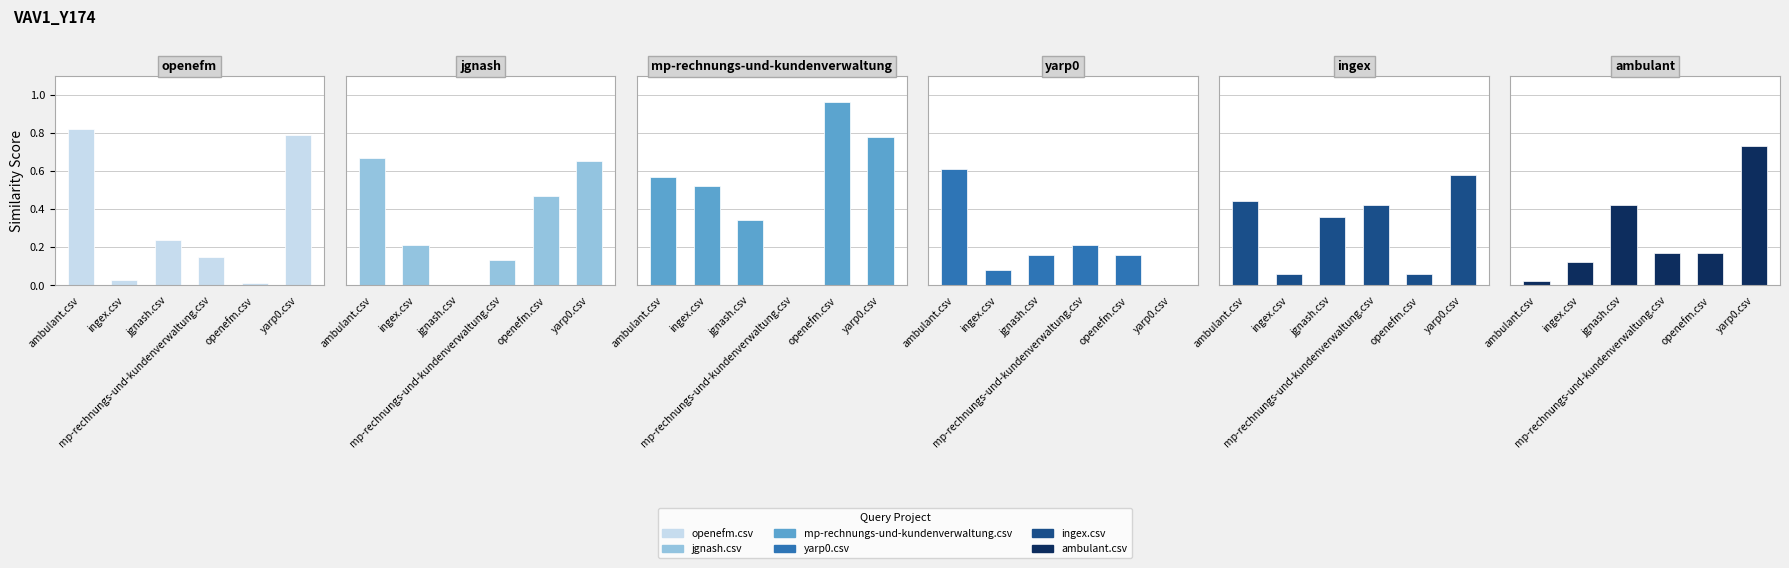

How many groups of bars are there?

6